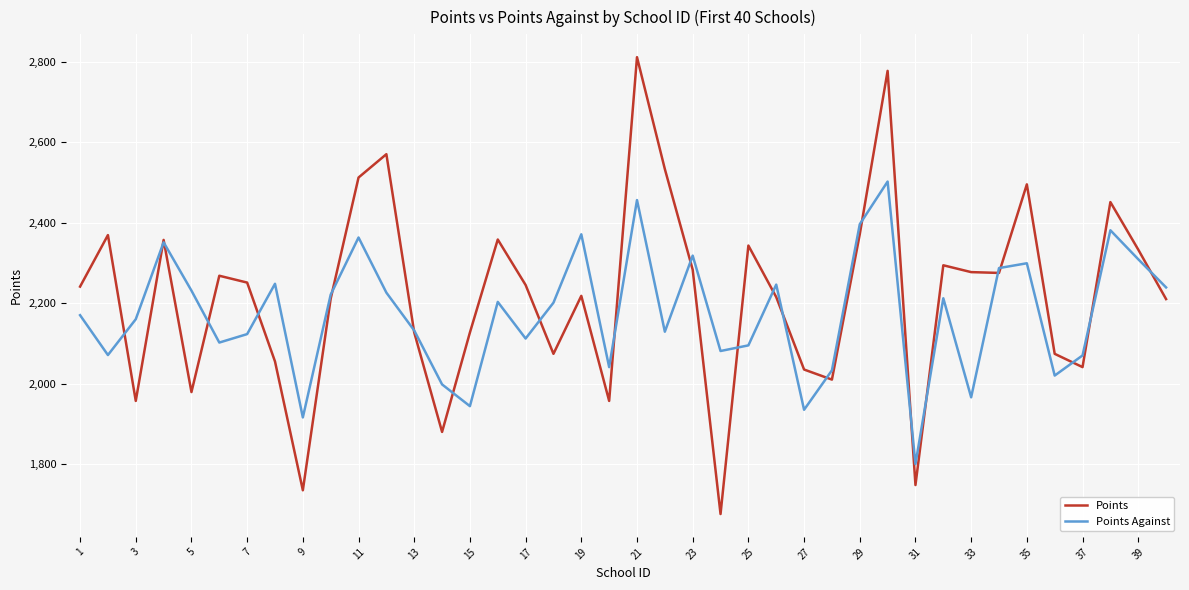

Which series has the largest total across all categories?

Points